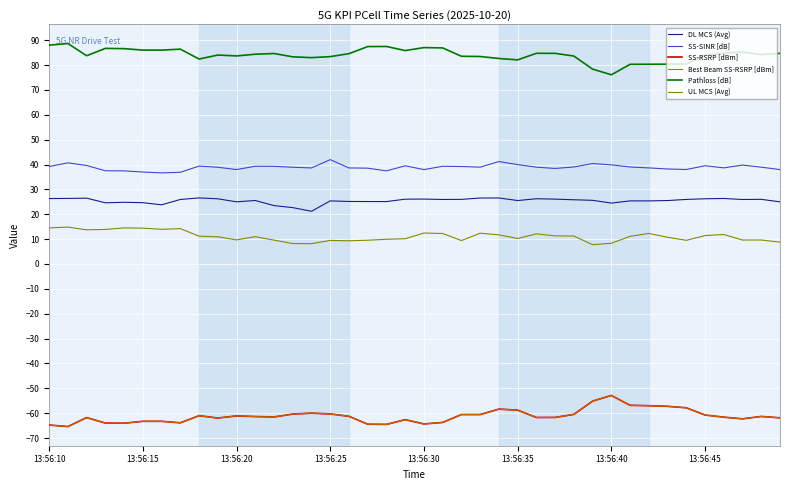

What is the value of the SS-SINR [dB] point at the 36th from the left?

39.5